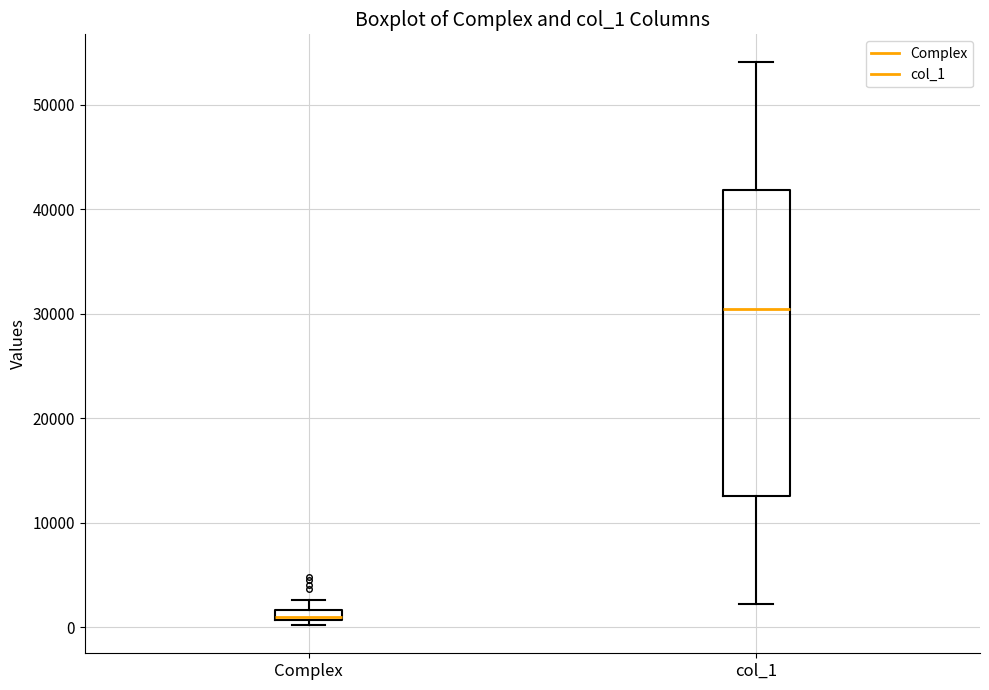

Which box is the tallest, from its lower edge to its upper edge?

col_1